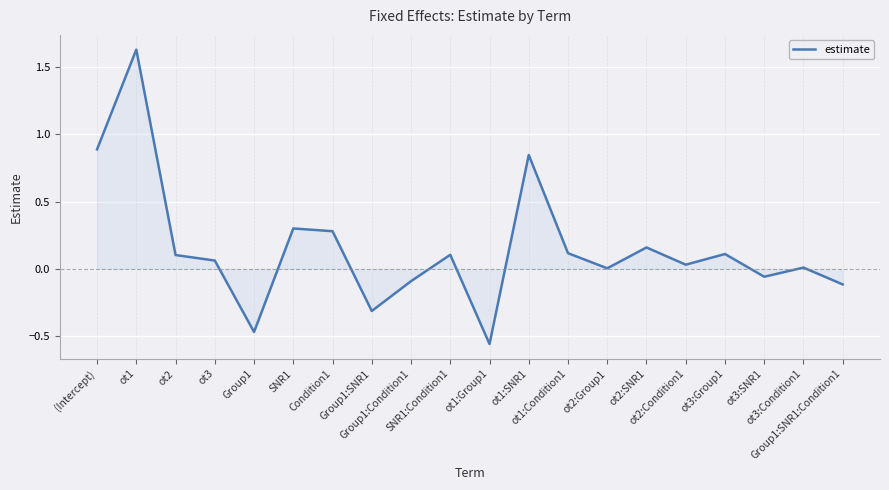

How many interior local peaks (higher than both neighbors) does the data have?

7